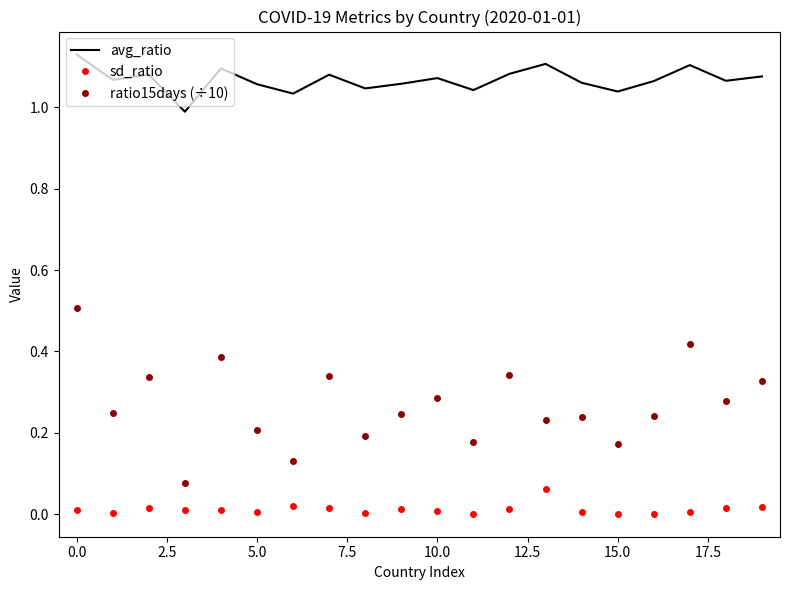

Which series has the largest total across all categories?

avg_ratio